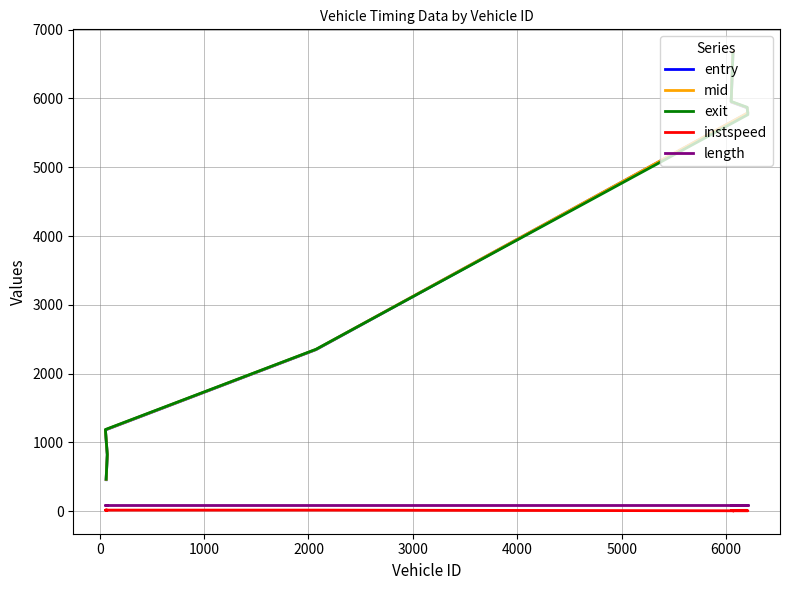

Does the chart display data point markers on the line(s)?

No